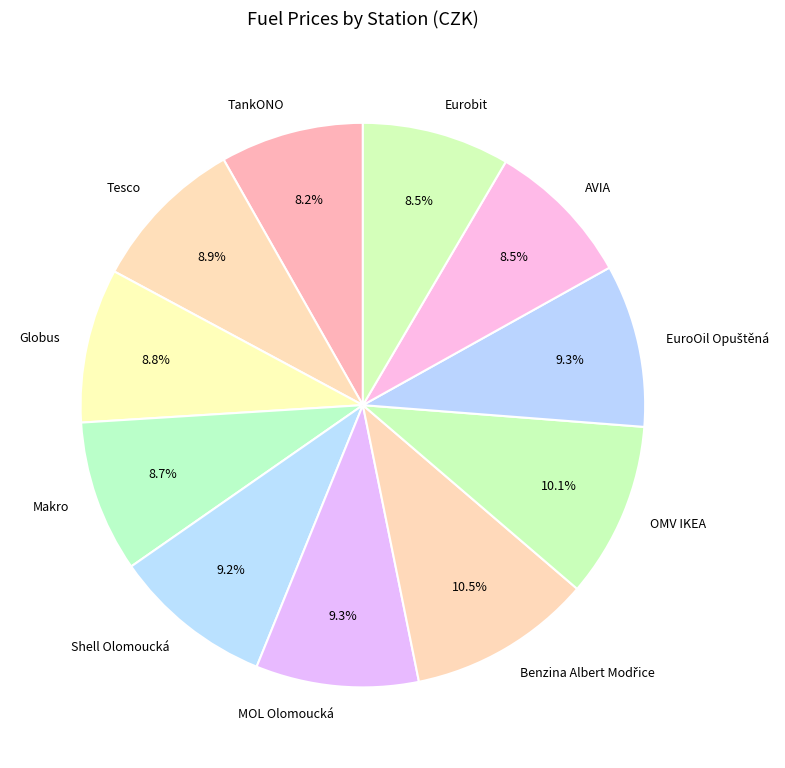

Approximately how many times larger is the value at Tesco compared to Shell Olomoucká?

1.0